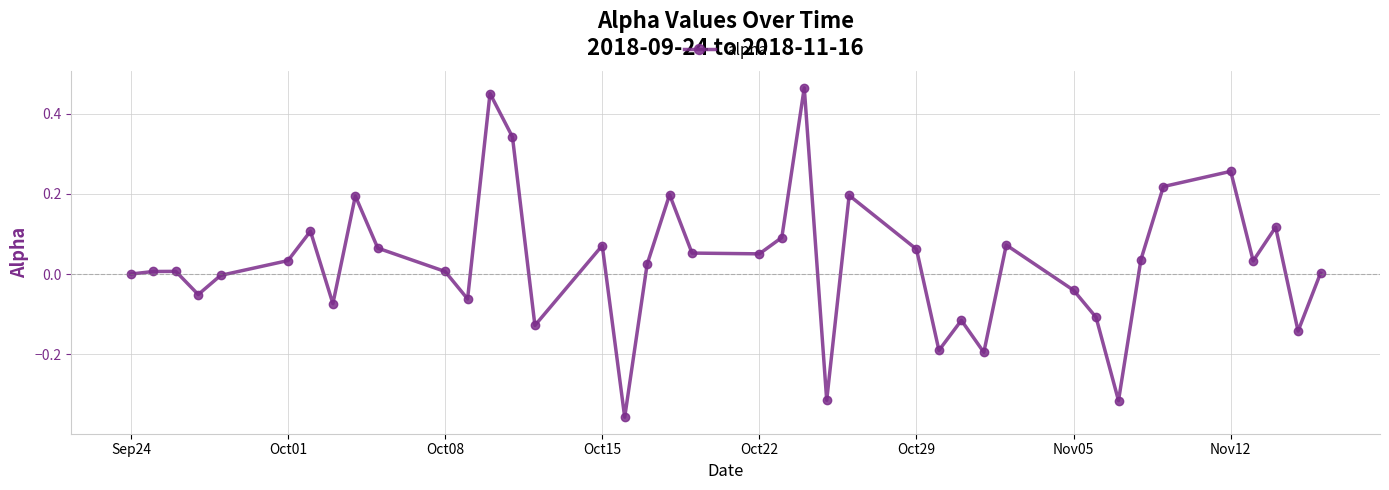

What is the sum of all values?

1.1